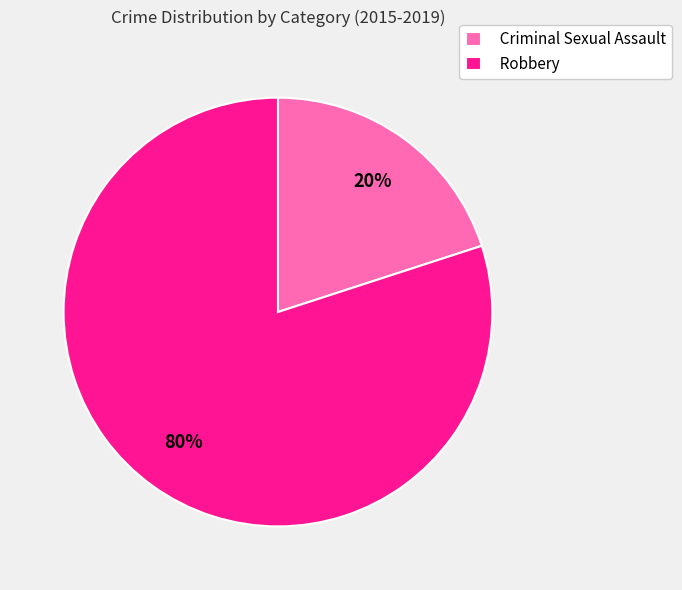

To the nearest percent, what percentage of the pie is Criminal Sexual Assault?

20%